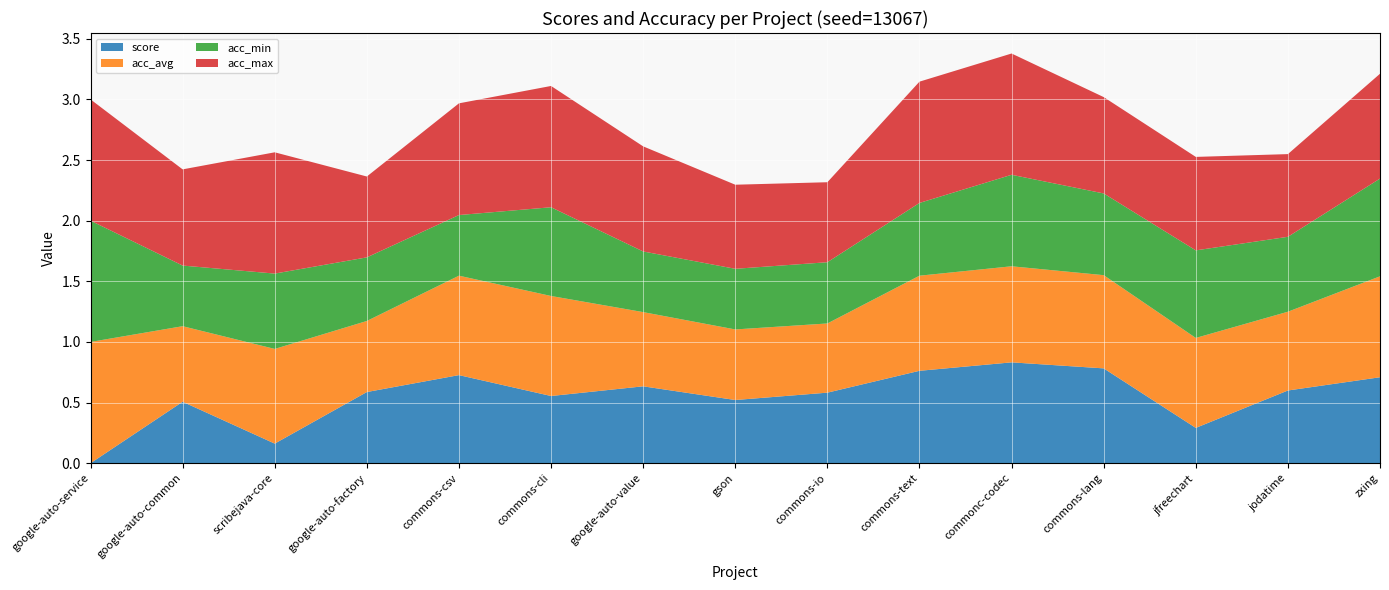

Reading left to right, extract all data points from this chart.

score: 0.0	0.5	0.2	0.6	0.7	0.6	0.6	0.5	0.6	0.8	0.8	0.8	0.3	0.6	0.7
acc_avg: 1.0	0.6	0.8	0.6	0.8	0.8	0.6	0.6	0.6	0.8	0.8	0.8	0.7	0.6	0.8
acc_min: 1.0	0.5	0.6	0.5	0.5	0.7	0.5	0.5	0.5	0.6	0.8	0.7	0.7	0.6	0.8
acc_max: 1.0	0.8	1.0	0.7	0.9	1.0	0.9	0.7	0.7	1.0	1.0	0.8	0.8	0.7	0.9